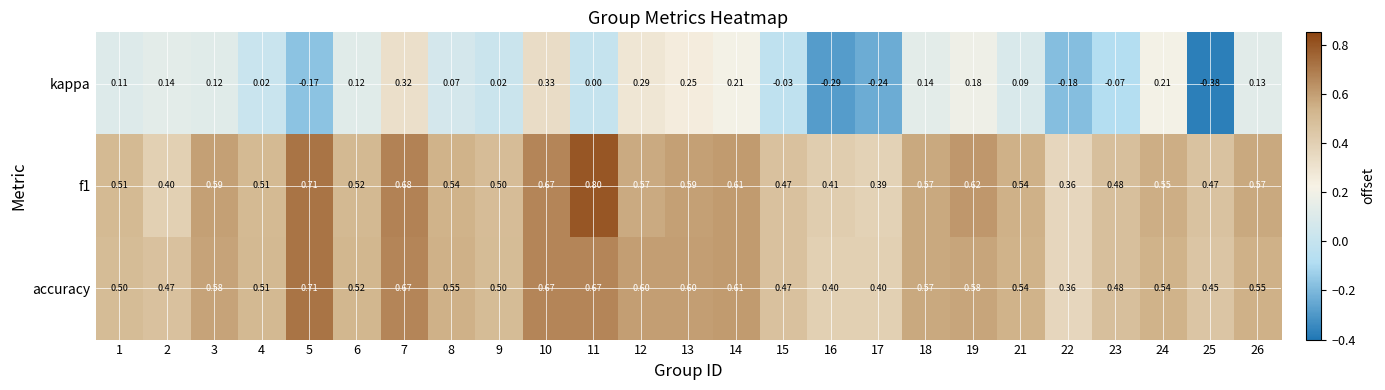

Is the value of kappa at 26 greater than the value of f1 at 17?

No